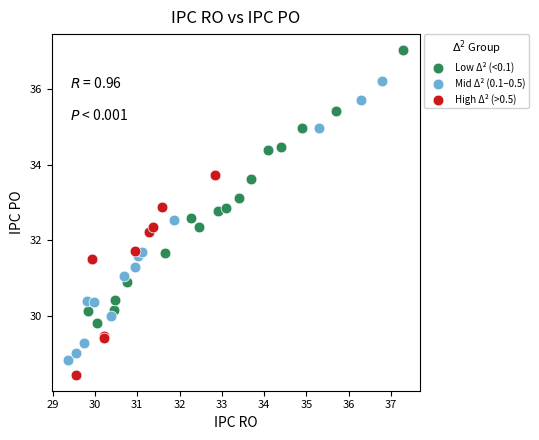

Which series contains the highest Y value?

Low Δ² (<0.1)